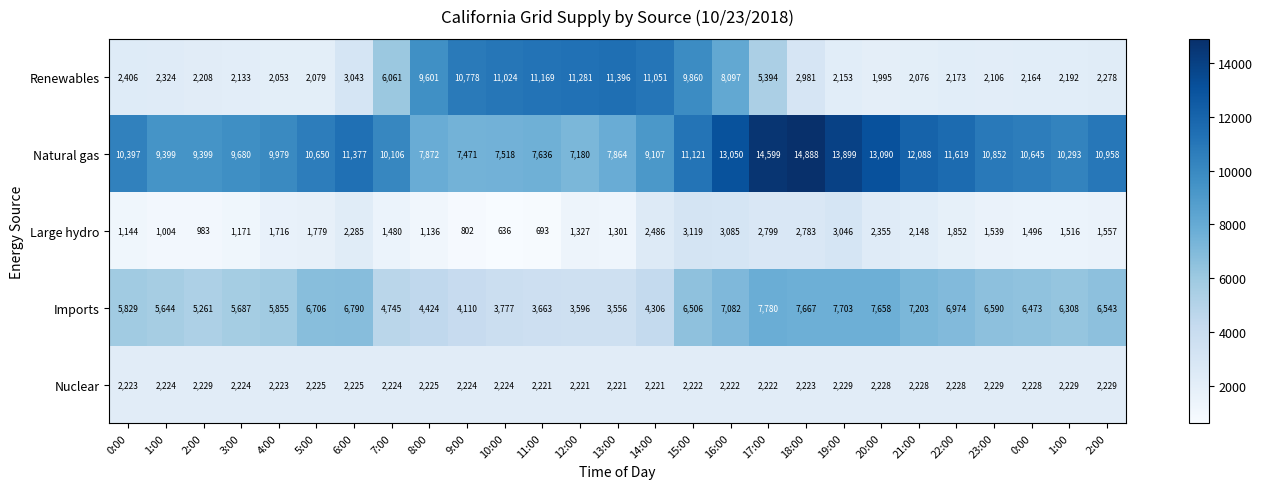

Reading right to left, what are all the values shown in this chart?

Renewables: 2:00=2278	1:00=2192	0:00=2164	23:00=2106	22:00=2173	21:00=2076	20:00=1995	19:00=2153	18:00=2981	17:00=5394	16:00=8097	15:00=9860	14:00=11051	13:00=11396	12:00=11281	11:00=11169	10:00=11024	9:00=10778	8:00=9601	7:00=6061	6:00=3043	5:00=2079	4:00=2053	3:00=2133	2:00=2208	1:00=2324	0:00=2406
Natural gas: 2:00=10958	1:00=10293	0:00=10645	23:00=10852	22:00=11619	21:00=12088	20:00=13090	19:00=13899	18:00=14888	17:00=14599	16:00=13050	15:00=11121	14:00=9107	13:00=7864	12:00=7180	11:00=7636	10:00=7518	9:00=7471	8:00=7872	7:00=10106	6:00=11377	5:00=10650	4:00=9979	3:00=9680	2:00=9399	1:00=9399	0:00=10397
Large hydro: 2:00=1557	1:00=1516	0:00=1496	23:00=1539	22:00=1852	21:00=2148	20:00=2355	19:00=3046	18:00=2783	17:00=2799	16:00=3085	15:00=3119	14:00=2486	13:00=1301	12:00=1327	11:00=693	10:00=636	9:00=802	8:00=1136	7:00=1480	6:00=2285	5:00=1779	4:00=1716	3:00=1171	2:00=983	1:00=1004	0:00=1144
Imports: 2:00=6543	1:00=6308	0:00=6473	23:00=6590	22:00=6974	21:00=7203	20:00=7658	19:00=7703	18:00=7667	17:00=7780	16:00=7082	15:00=6506	14:00=4306	13:00=3556	12:00=3596	11:00=3663	10:00=3777	9:00=4110	8:00=4424	7:00=4745	6:00=6790	5:00=6706	4:00=5855	3:00=5687	2:00=5261	1:00=5644	0:00=5829
Nuclear: 2:00=2229	1:00=2229	0:00=2228	23:00=2229	22:00=2228	21:00=2228	20:00=2228	19:00=2229	18:00=2223	17:00=2222	16:00=2222	15:00=2222	14:00=2221	13:00=2221	12:00=2221	11:00=2221	10:00=2224	9:00=2224	8:00=2225	7:00=2224	6:00=2225	5:00=2225	4:00=2223	3:00=2224	2:00=2229	1:00=2224	0:00=2223